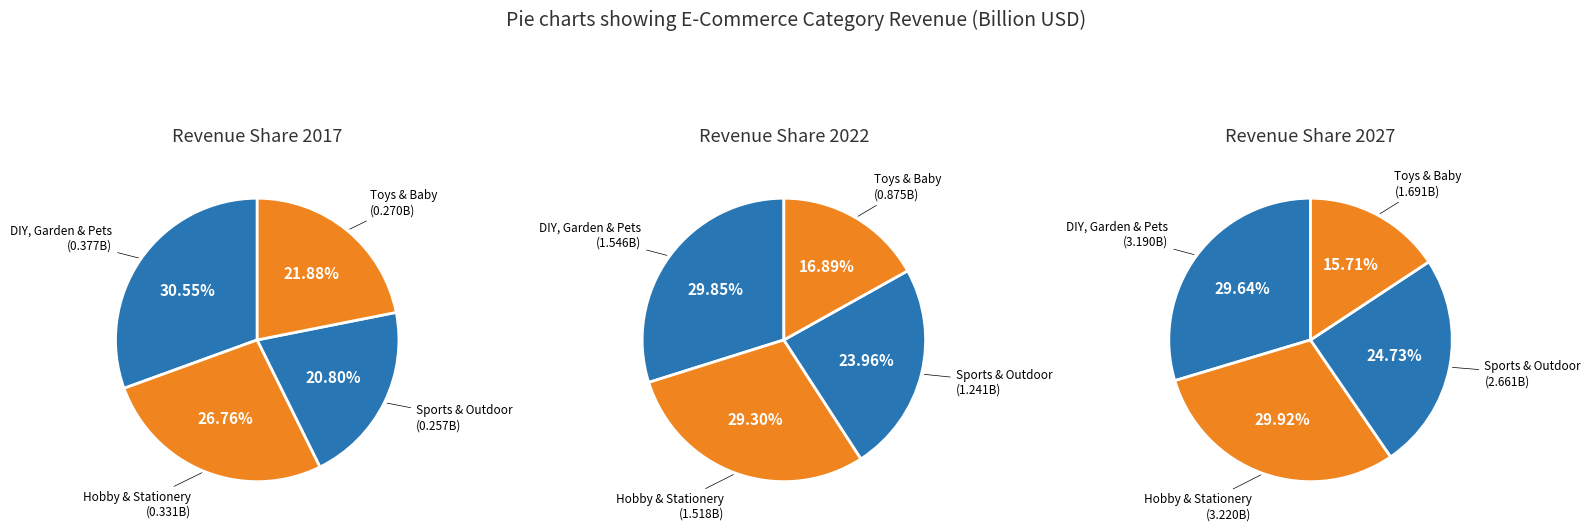

Rank the categories by 2027 value from highest to lowest.

Hobby & Stationery, DIY, Garden & Pets, Sports & Outdoor, Toys & Baby